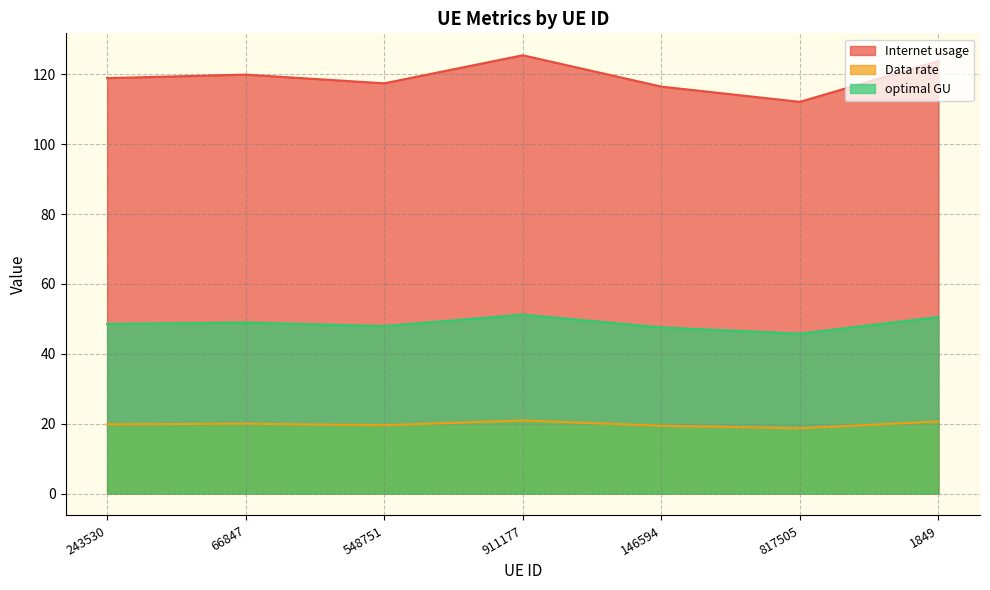

At which category does Internet usage reach its first local peak?

66847